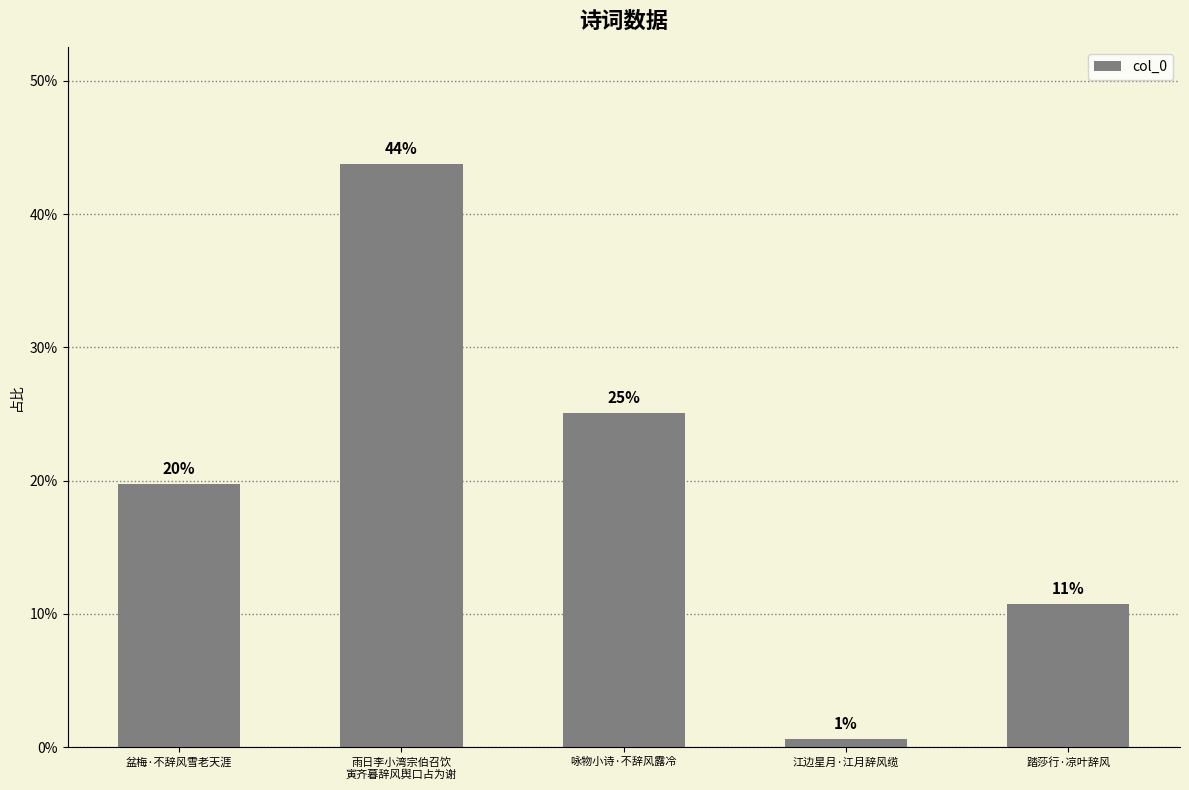

Is it true that the value at 江边星月·江月辞风缆 is 0.0?

False